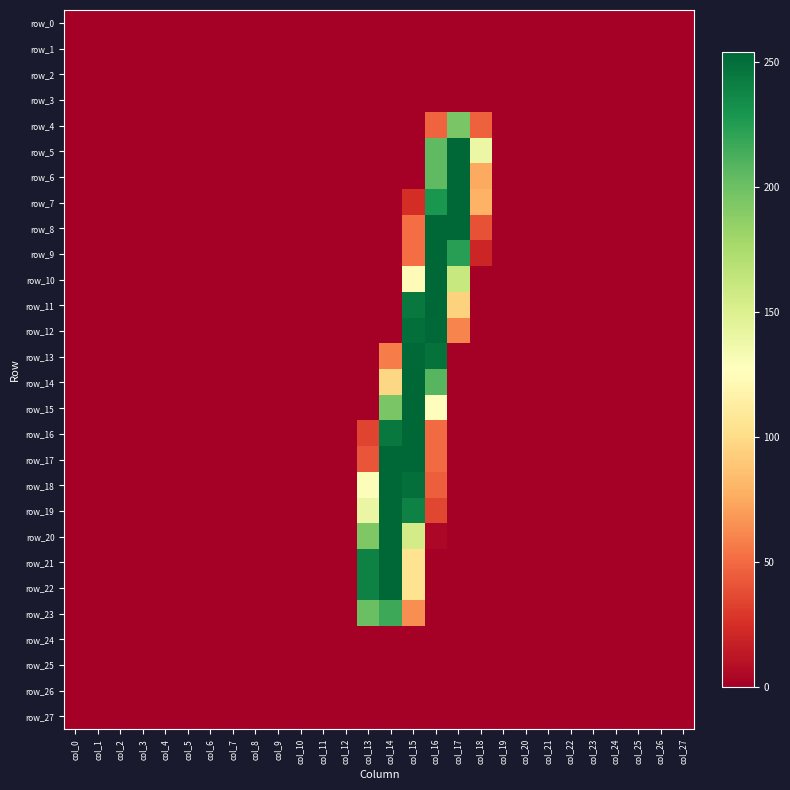

The value of row_18 at col_0 is 0. True or false?

True